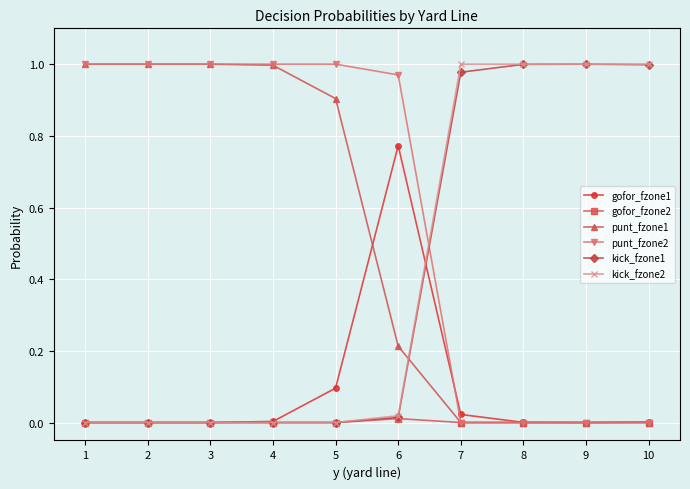

What is the total value across all series at 1?

2.0